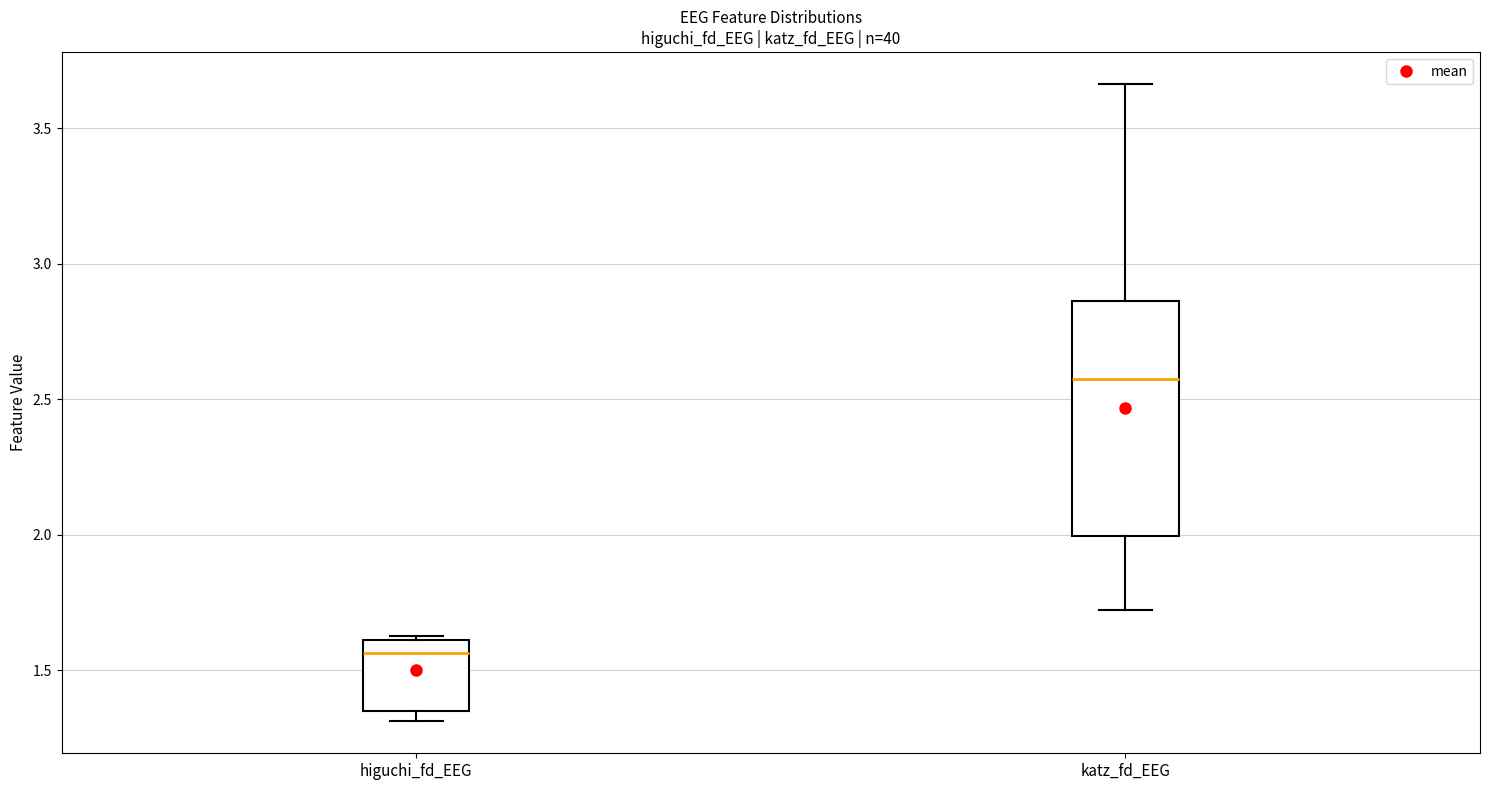

Which box is the tallest, from its lower edge to its upper edge?

katz_fd_EEG